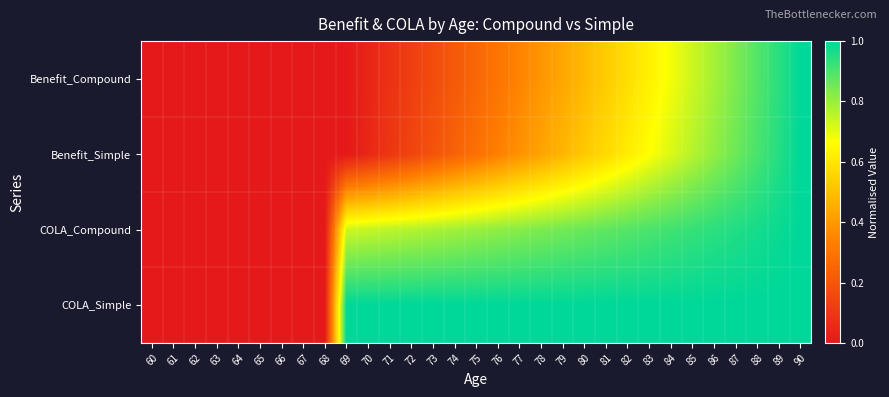

At how many categories does at least one series exceed 0?

22